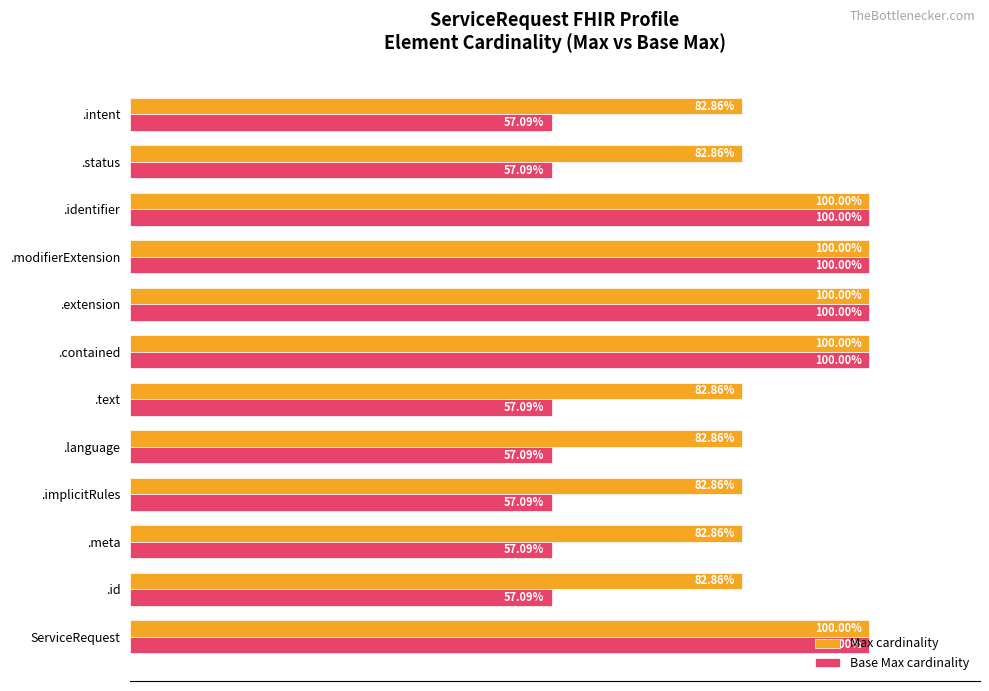

At .text, list the series in order from largest to smallest.

Max cardinality, Base Max cardinality